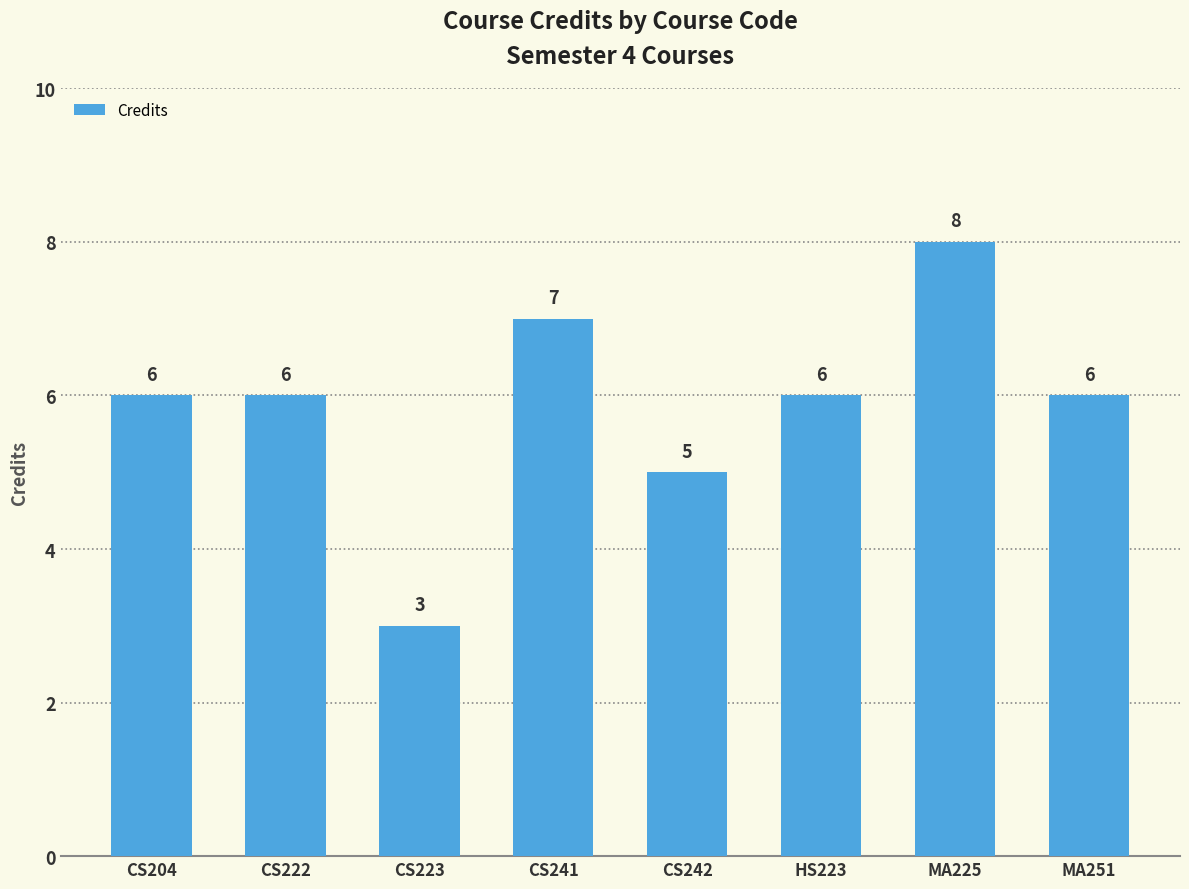

How many categories are shown in the chart?

8